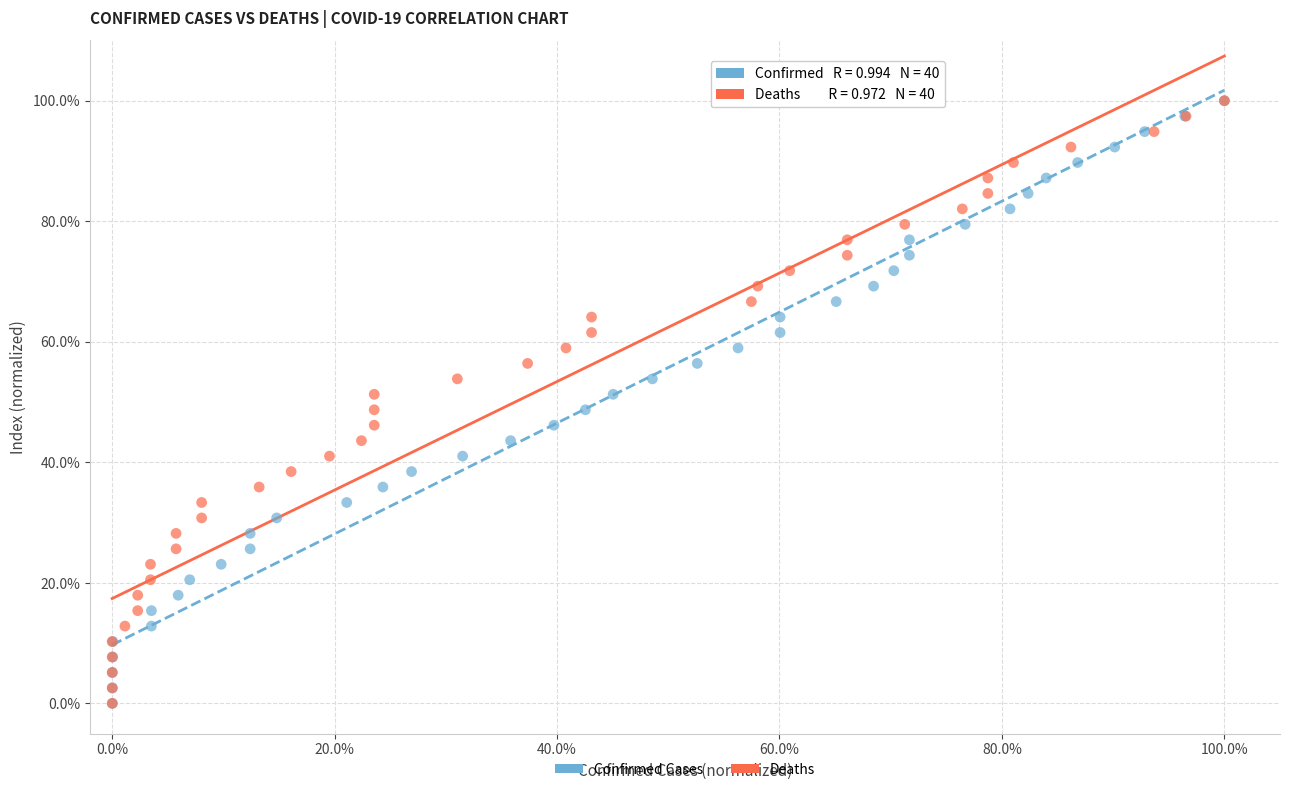

What are all the series names shown in the legend?

Confirmed Cases, Deaths